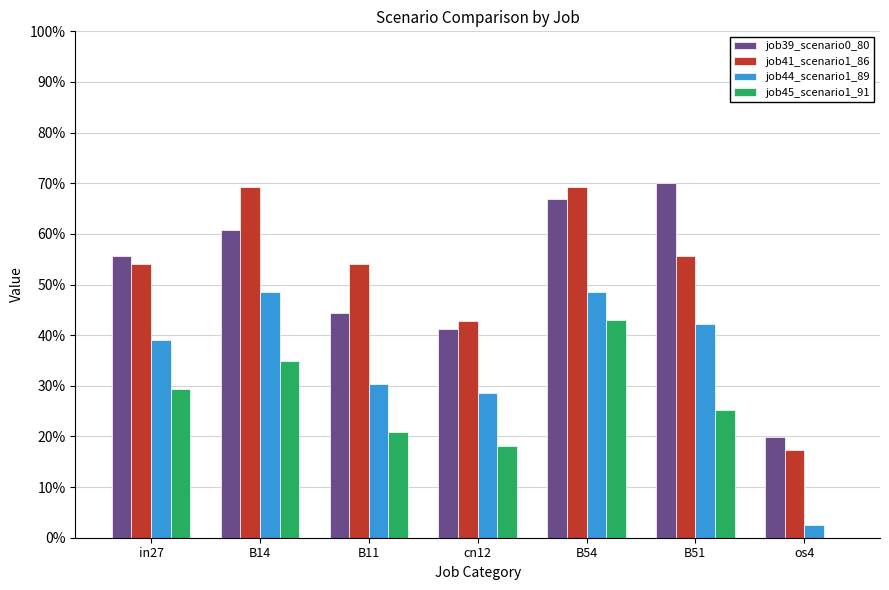

Which series has the largest total across all categories?

job41_scenario1_86